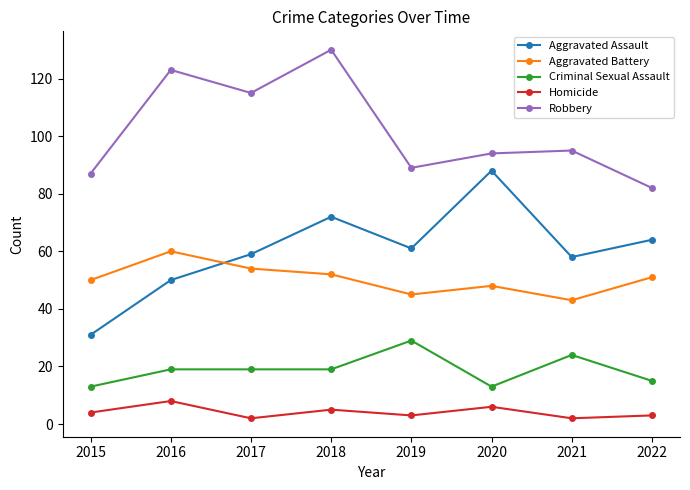

Is this an area chart (filled region under the line)?

No